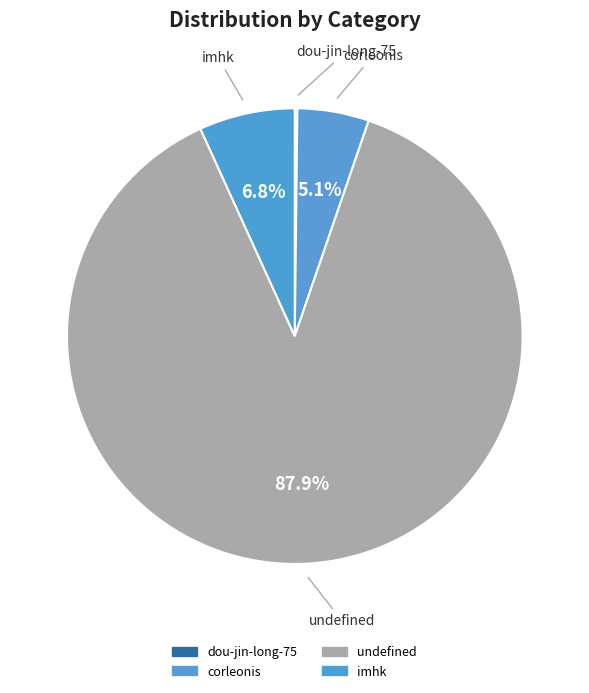

What is the majority slice?

undefined